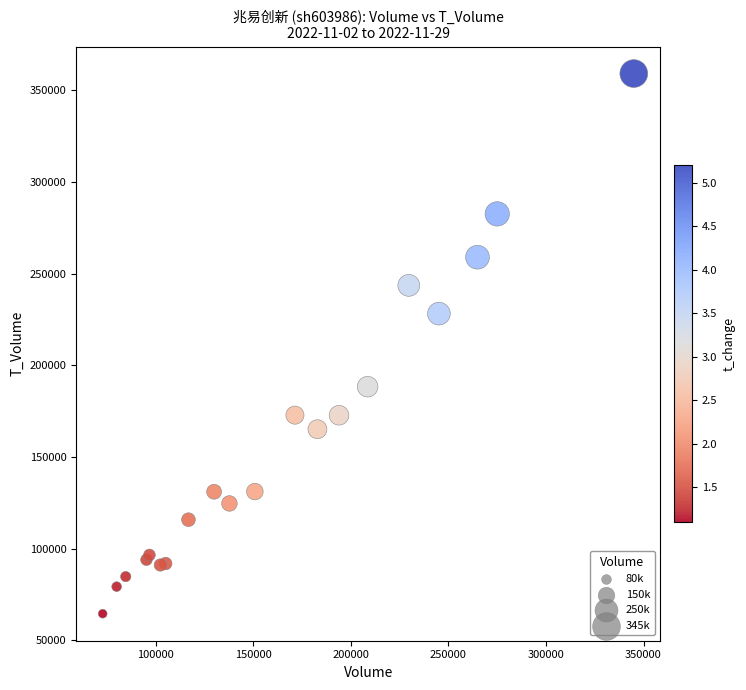

What Y value in the scatter plot is closest to 211846?

228209